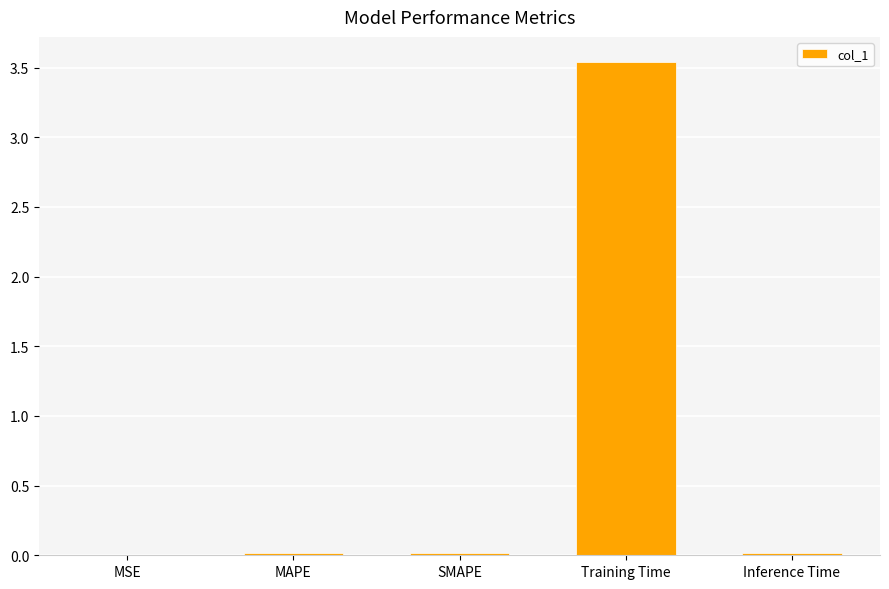

Is it true that the value at Inference Time is 0.0?

True